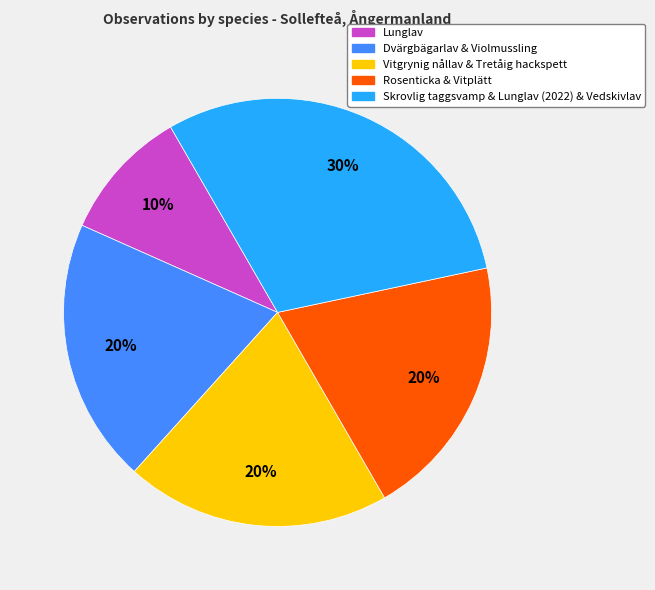

How many slices are in this pie chart?

5